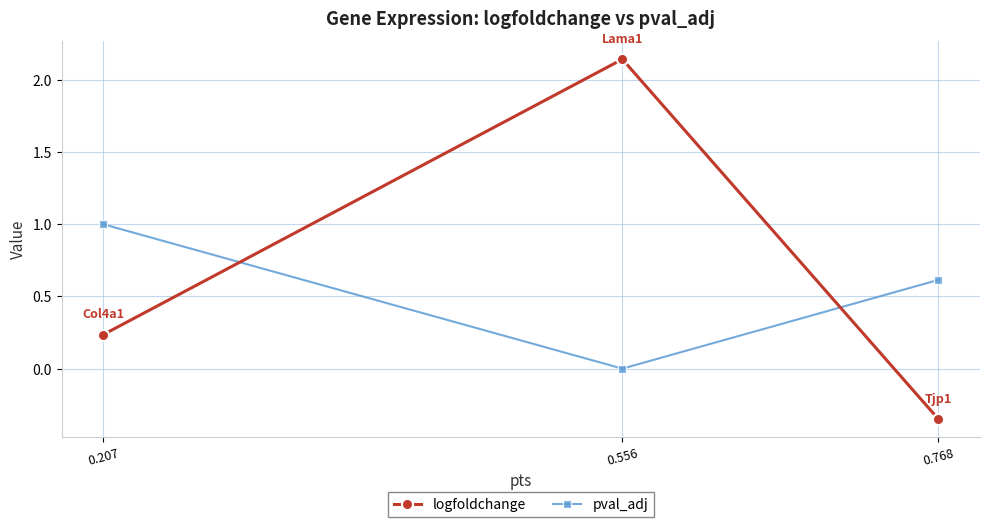

Which label corresponds to the smallest value in the chart?

0.768